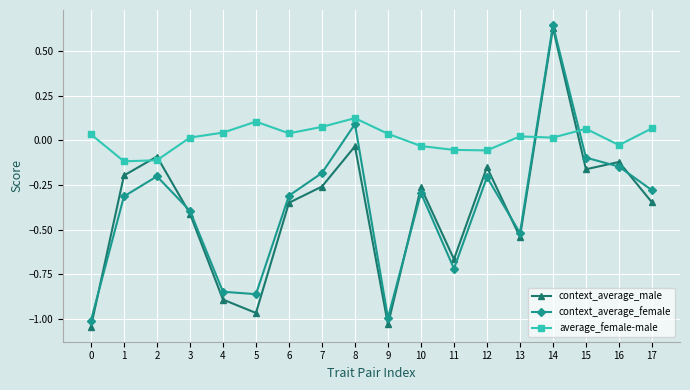

At which category does the chart reach its peak across all series?

14